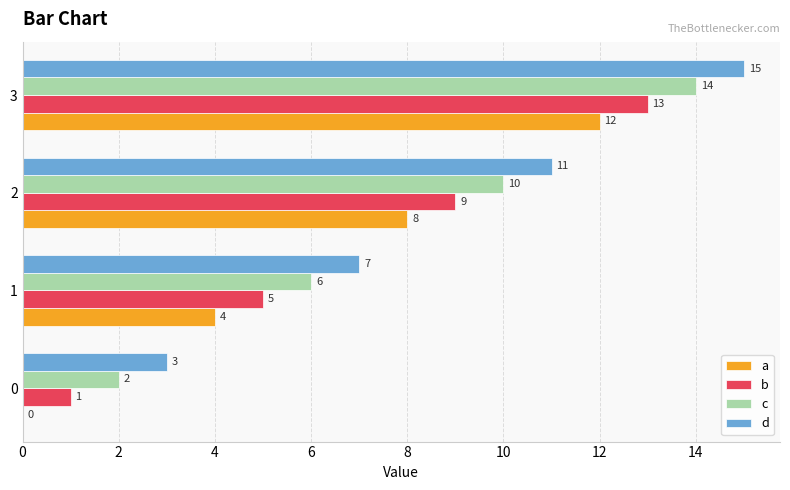

Count the number of data series in this chart.

4